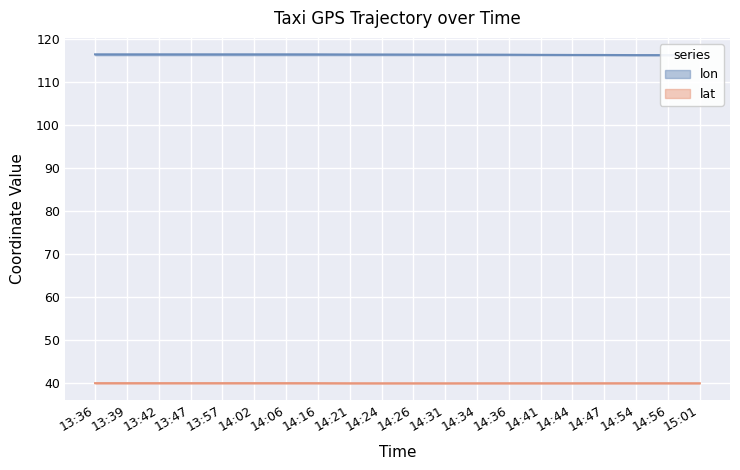

Reading right to left, list all the values displayed in this chart.

lon: 116.3	116.3	116.3	116.4	116.4	116.4	116.4	116.4	116.4	116.5	116.5	116.5	116.5	116.5	116.5	116.5	116.5	116.5	116.5	116.5
lat: 40.0	40.0	40.0	40.0	40.0	40.0	40.0	40.0	40.0	40.0	40.0	40.0	40.0	40.0	40.0	40.0	40.0	40.0	40.0	40.0